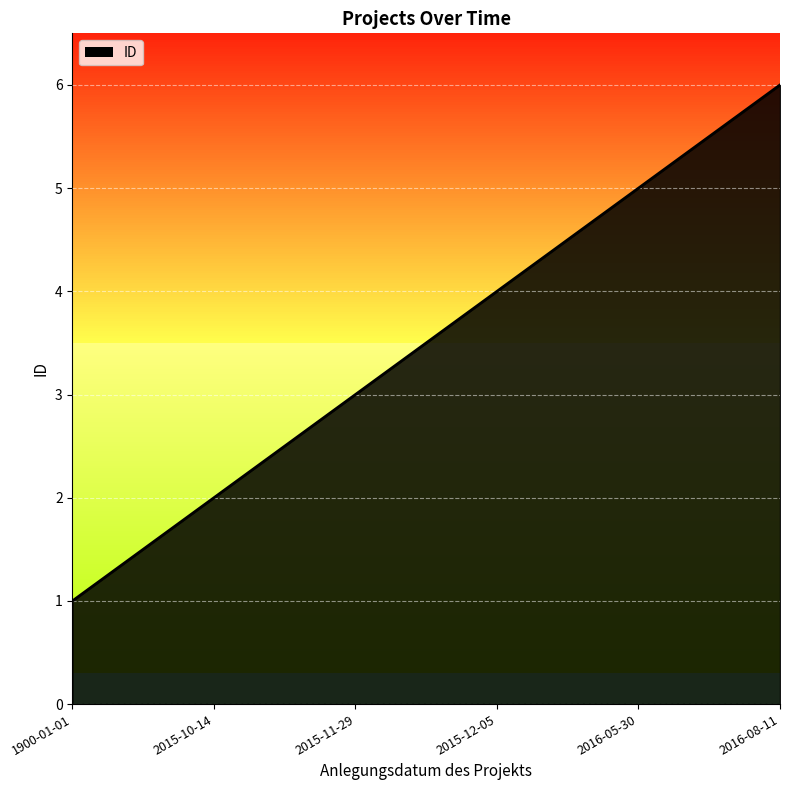

Reading right to left, list all the values displayed in this chart.

6	5	4	3	2	1